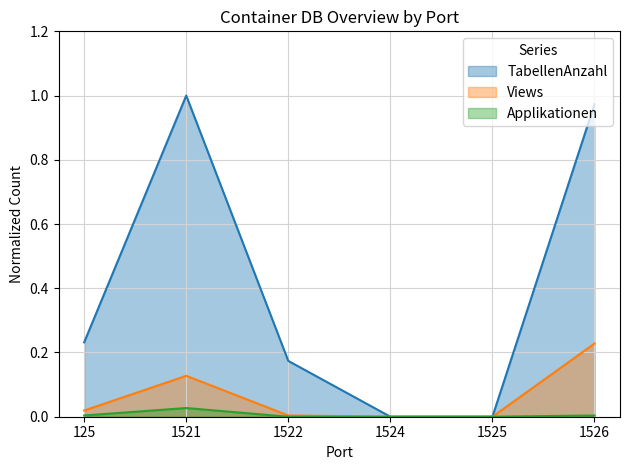

What is the sum of all Views values?

0.4